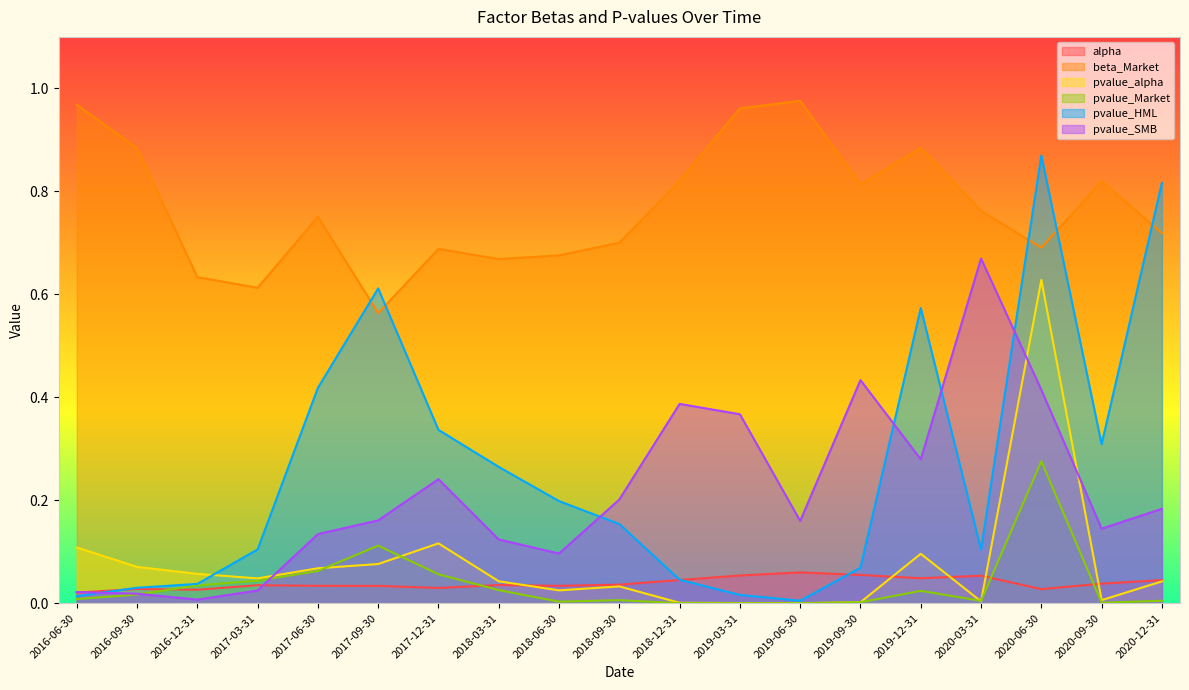

After their last crossing, which series has the higher values: pvalue_Market or pvalue_SMB?

pvalue_SMB